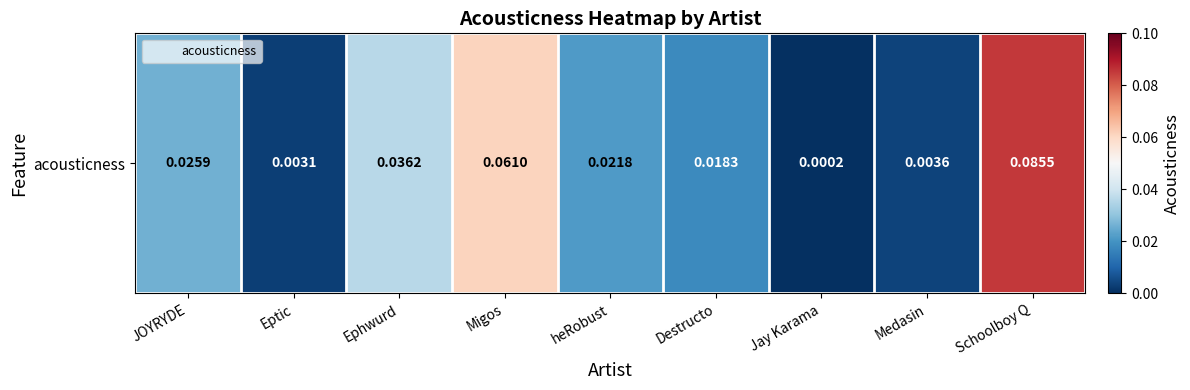

Which label corresponds to the largest value in the chart?

Schoolboy Q